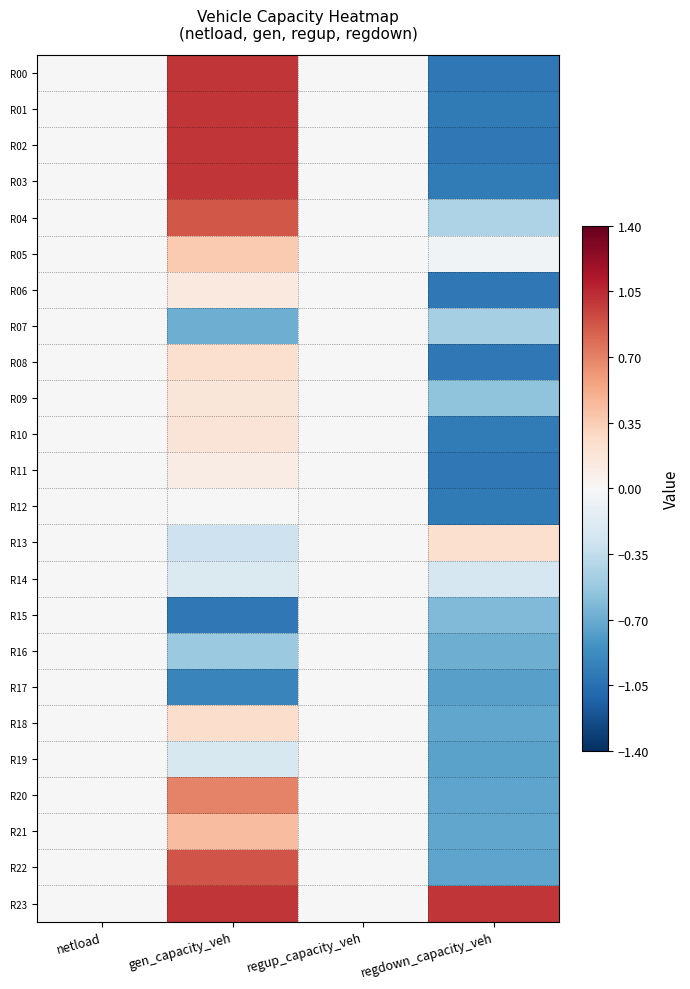

Reading left to right, what are all the values shown in this chart?

R00: netload=0.0	gen_capacity_veh=1.0	regup_capacity_veh=0.0	regdown_capacity_veh=-1.0
R01: netload=0.0	gen_capacity_veh=1.0	regup_capacity_veh=0.0	regdown_capacity_veh=-1.0
R02: netload=0.0	gen_capacity_veh=1.0	regup_capacity_veh=0.0	regdown_capacity_veh=-1.0
R03: netload=0.0	gen_capacity_veh=1.0	regup_capacity_veh=0.0	regdown_capacity_veh=-1.0
R04: netload=0.0	gen_capacity_veh=0.9	regup_capacity_veh=0.0	regdown_capacity_veh=-0.4
R05: netload=0.0	gen_capacity_veh=0.4	regup_capacity_veh=0.0	regdown_capacity_veh=-0.0
R06: netload=0.0	gen_capacity_veh=0.1	regup_capacity_veh=0.0	regdown_capacity_veh=-1.0
R07: netload=0.0	gen_capacity_veh=-0.7	regup_capacity_veh=0.0	regdown_capacity_veh=-0.5
R08: netload=0.0	gen_capacity_veh=0.2	regup_capacity_veh=0.0	regdown_capacity_veh=-1.0
R09: netload=0.0	gen_capacity_veh=0.2	regup_capacity_veh=0.0	regdown_capacity_veh=-0.6
R10: netload=0.0	gen_capacity_veh=0.2	regup_capacity_veh=0.0	regdown_capacity_veh=-1.0
R11: netload=0.0	gen_capacity_veh=0.1	regup_capacity_veh=0.0	regdown_capacity_veh=-1.0
R12: netload=0.0	gen_capacity_veh=0.0	regup_capacity_veh=0.0	regdown_capacity_veh=-1.0
R13: netload=0.0	gen_capacity_veh=-0.3	regup_capacity_veh=0.0	regdown_capacity_veh=0.2
R14: netload=0.0	gen_capacity_veh=-0.2	regup_capacity_veh=0.0	regdown_capacity_veh=-0.2
R15: netload=0.0	gen_capacity_veh=-1.0	regup_capacity_veh=0.0	regdown_capacity_veh=-0.6
R16: netload=0.0	gen_capacity_veh=-0.5	regup_capacity_veh=0.0	regdown_capacity_veh=-0.7
R17: netload=0.0	gen_capacity_veh=-0.9	regup_capacity_veh=0.0	regdown_capacity_veh=-0.8
R18: netload=0.0	gen_capacity_veh=0.2	regup_capacity_veh=0.0	regdown_capacity_veh=-0.7
R19: netload=0.0	gen_capacity_veh=-0.2	regup_capacity_veh=0.0	regdown_capacity_veh=-0.7
R20: netload=0.0	gen_capacity_veh=0.7	regup_capacity_veh=0.0	regdown_capacity_veh=-0.7
R21: netload=0.0	gen_capacity_veh=0.4	regup_capacity_veh=0.0	regdown_capacity_veh=-0.7
R22: netload=0.0	gen_capacity_veh=0.9	regup_capacity_veh=0.0	regdown_capacity_veh=-0.7
R23: netload=0.0	gen_capacity_veh=1.0	regup_capacity_veh=0.0	regdown_capacity_veh=1.0